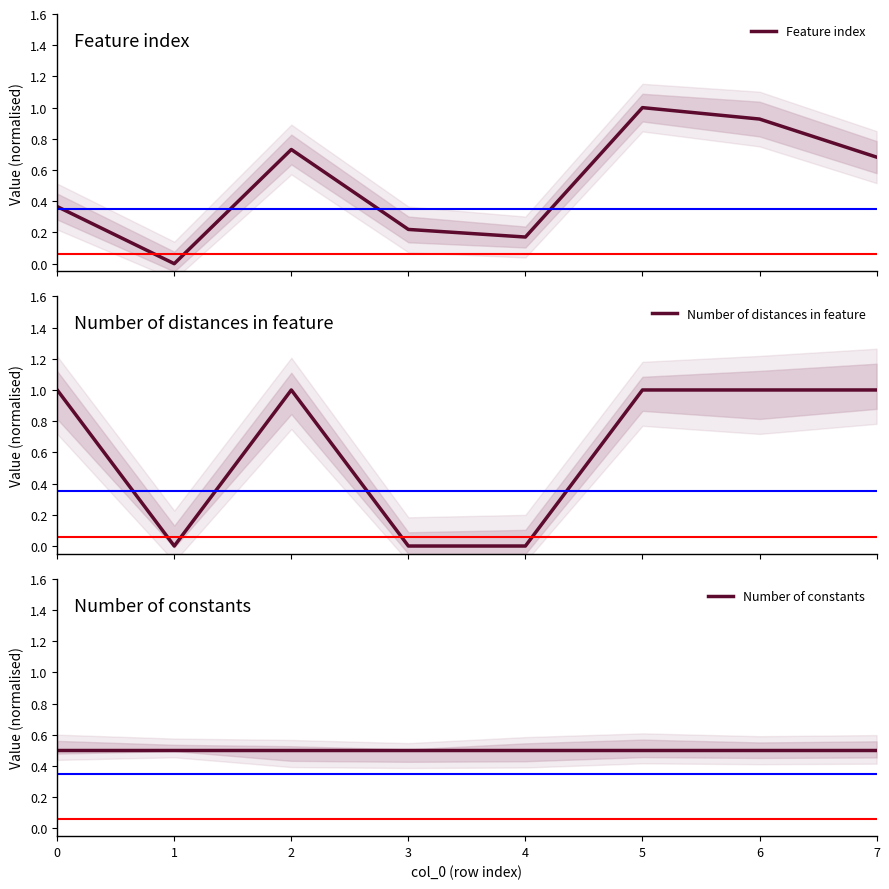

Which series has the widest spread of values?

Feature index